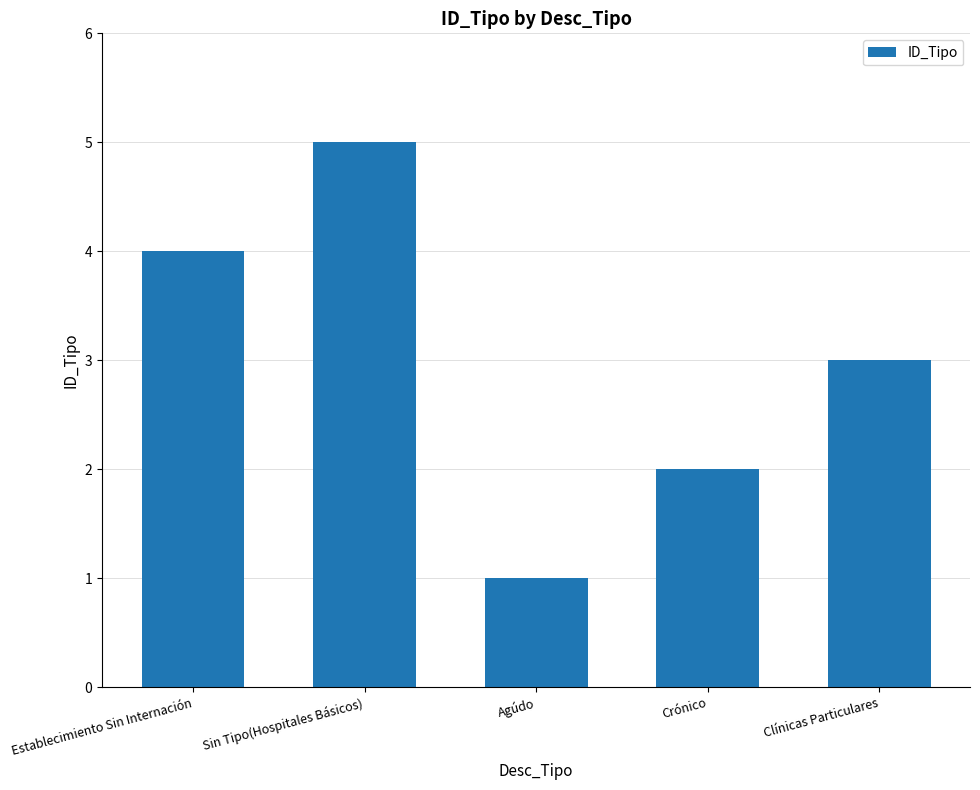

What is the sum of all values?

15